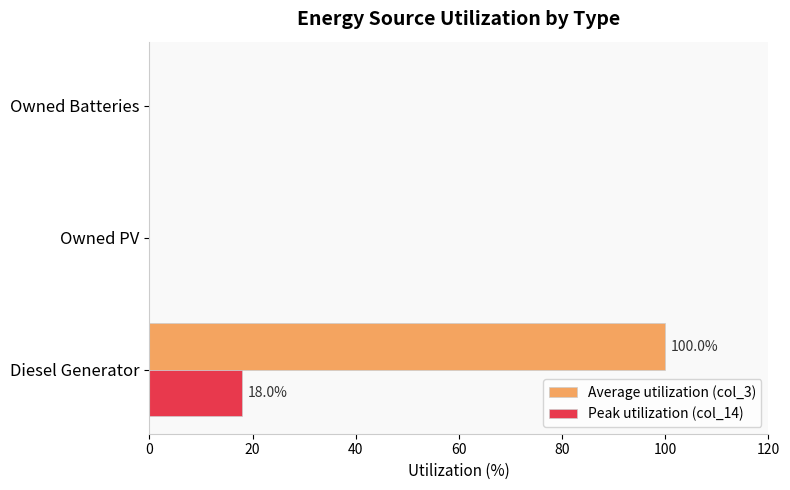

The Peak utilization (col_14) series shows 24 at Diesel Generator. True or false?

False